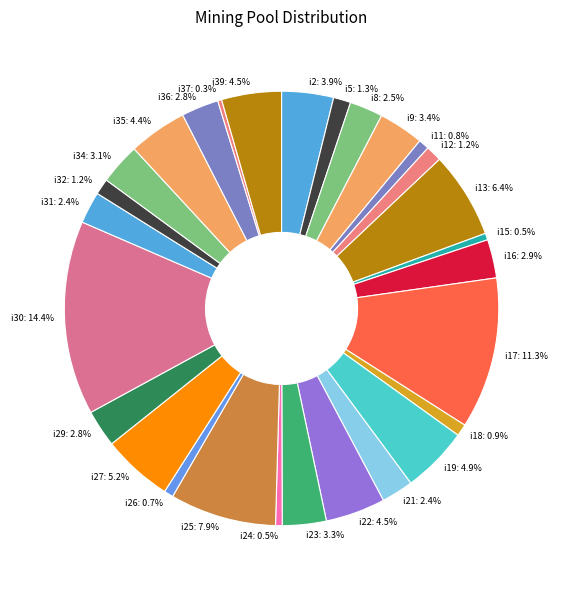

Which slice is the largest?

i30: 14.4%